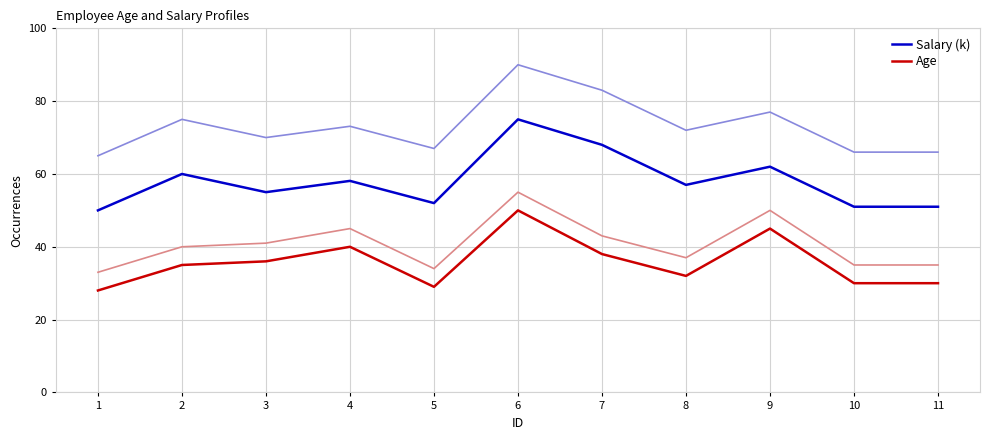

Reading left to right, extract all data points from this chart.

Salary (k): 1=50.0	2=60.0	3=55.0	4=58.1	5=52.0	6=75.0	7=68.0	8=57.0	9=62.0	10=51.0	11=51.0
Age: 1=28.0	2=35.0	3=36.0	4=40.0	5=29.0	6=50.0	7=38.0	8=32.0	9=45.0	10=30.0	11=30.0